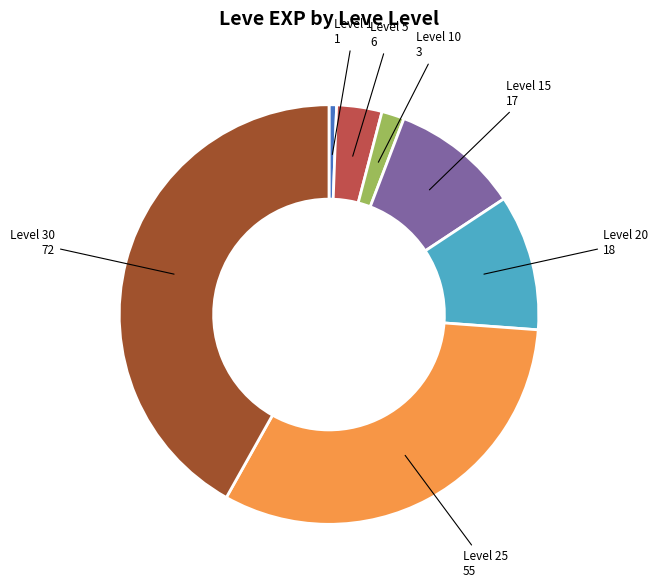

Between Level 5 and Level 25, which is larger?

Level 25